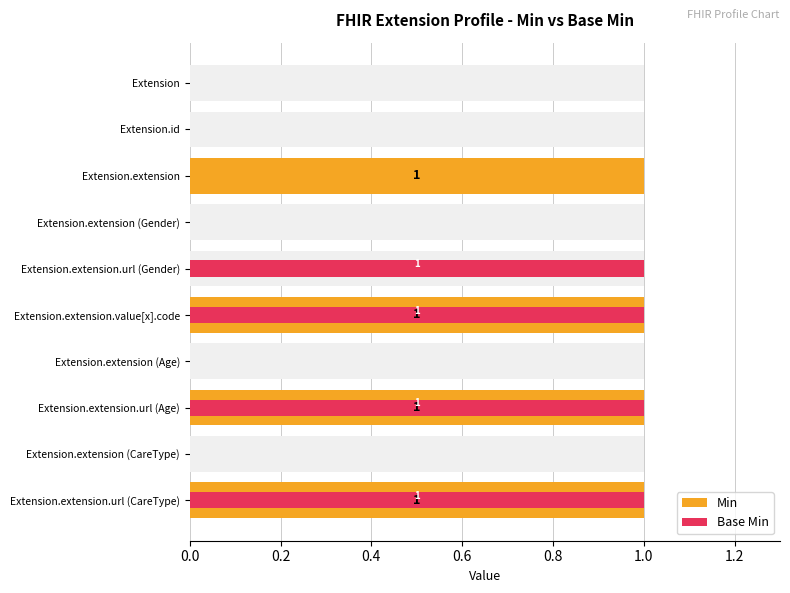

Which series has the largest total across all categories?

Min